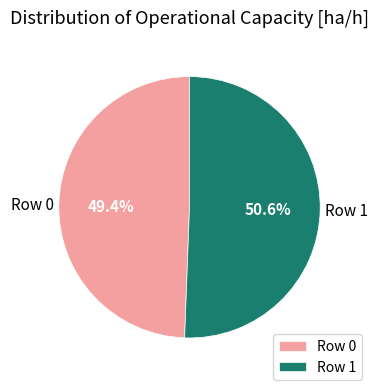

How many segments does this pie chart have?

2